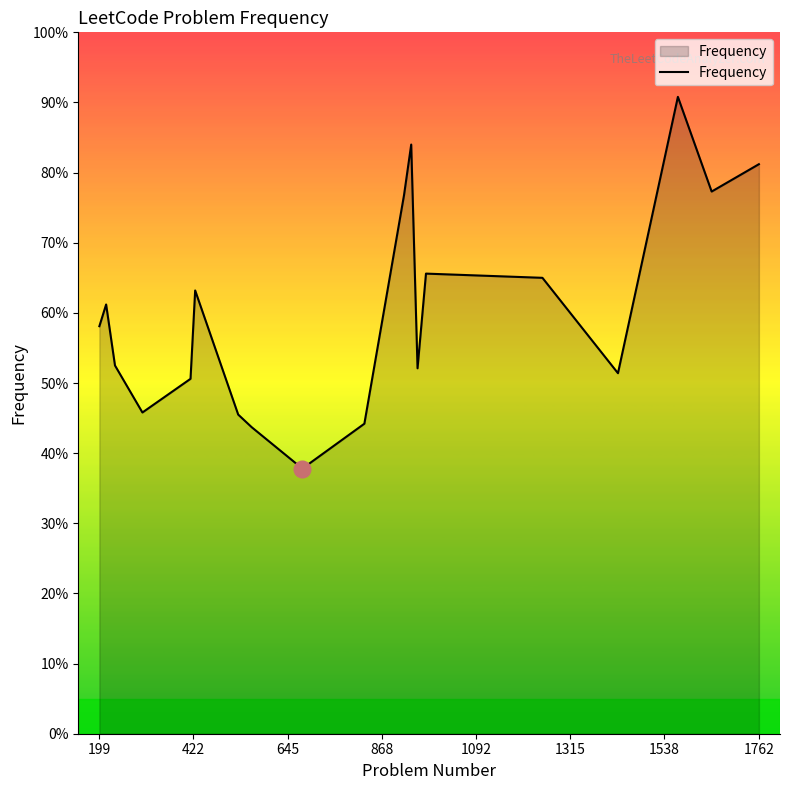

What is the difference between the maximum and minimum values?

0.5